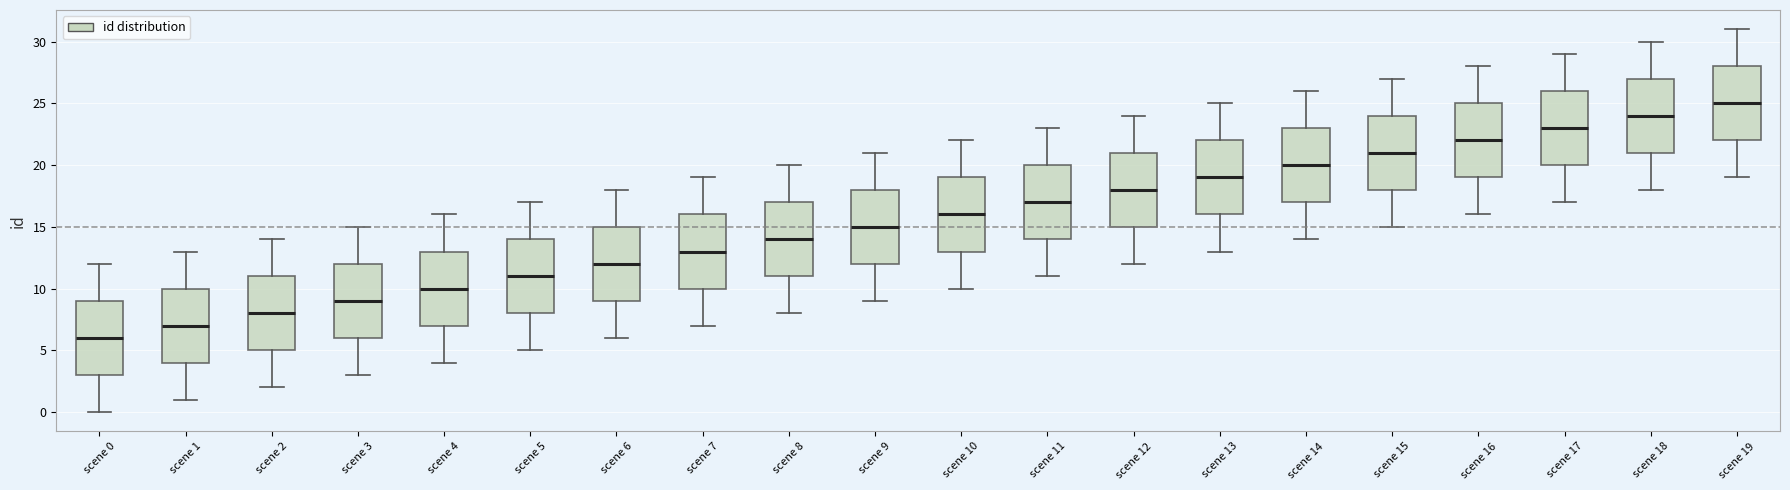

Where does the median line of the box for scene 1 sit on the y-axis? The values are not printed on the chart, so give them approximately, as read against the axis.

7